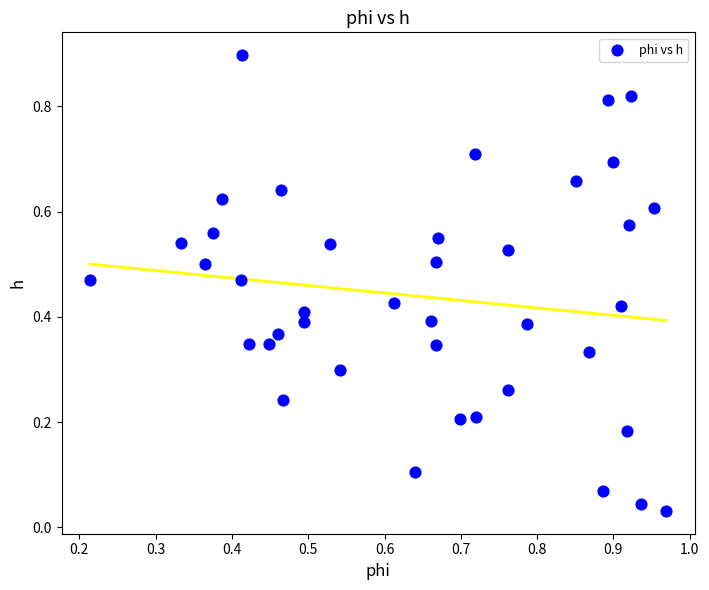

Count the number of points in this scatter plot.

40